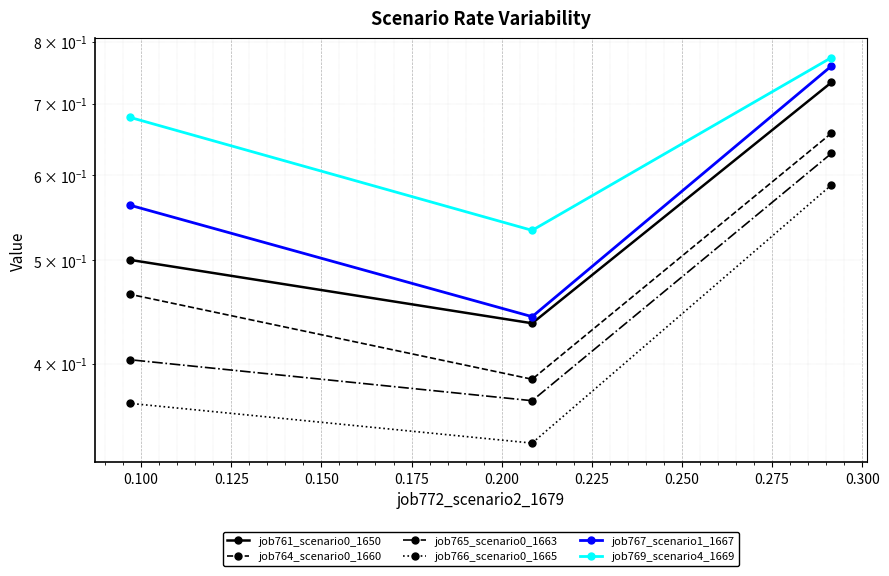

Which series has the widest spread of values?

job767_scenario1_1667